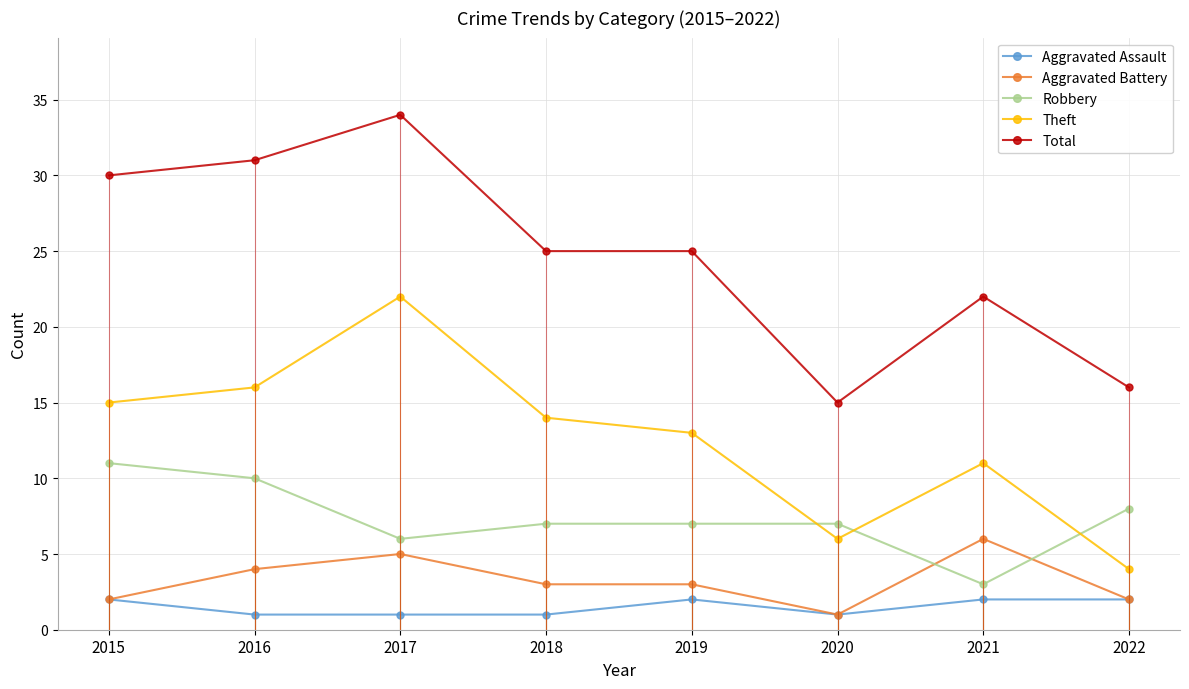

What is the greatest value displayed?

34